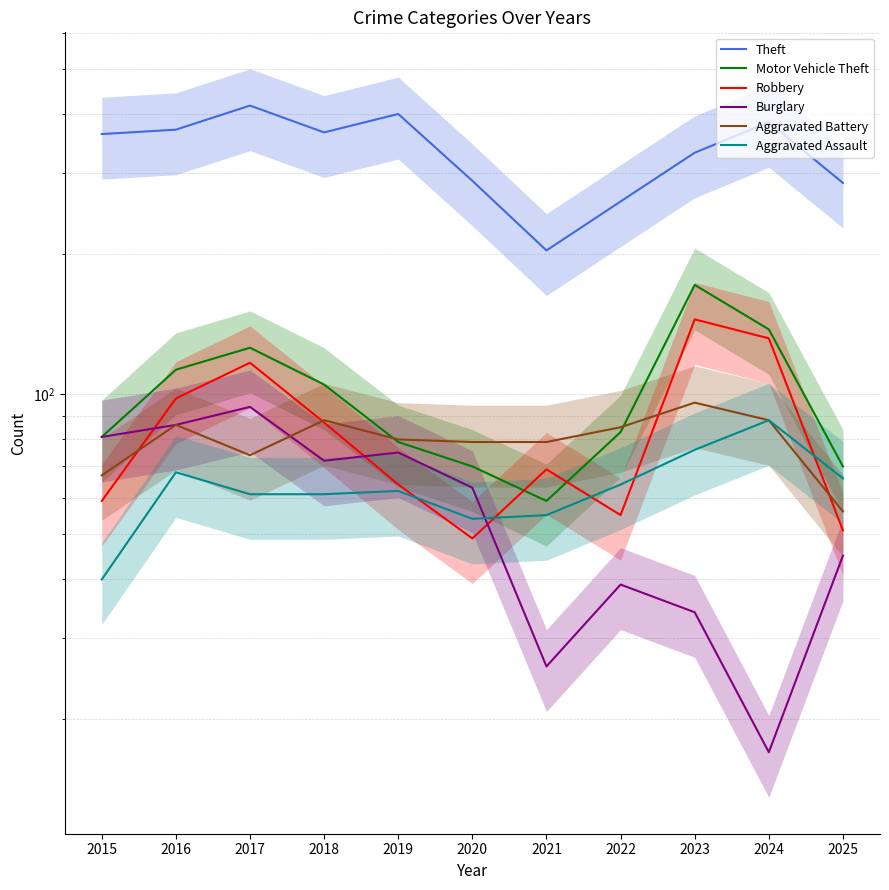

Is this an area chart (filled region under the line)?

No